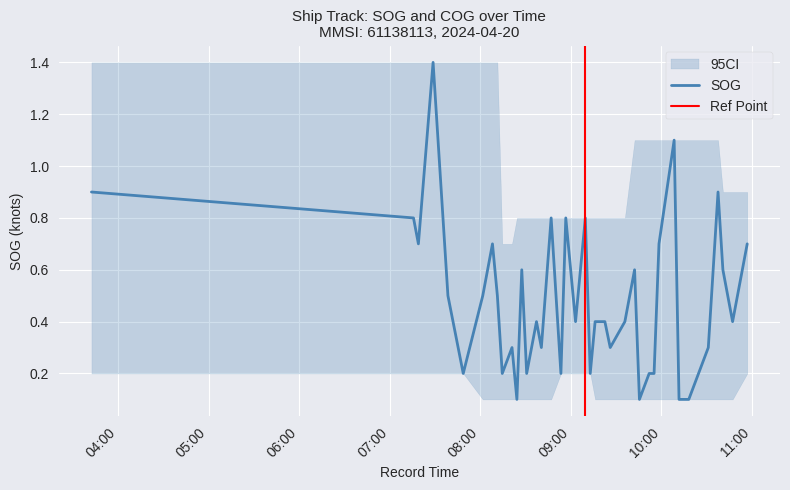

The value at 28 is 0.1. True or false?

False